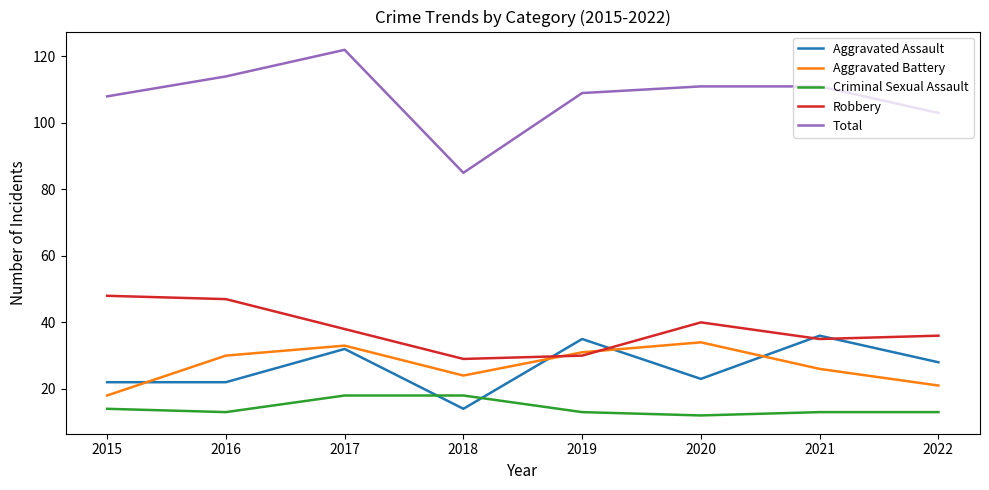

In Aggravated Assault, how many points are higher than both neighbors (excluding endpoints)?

3